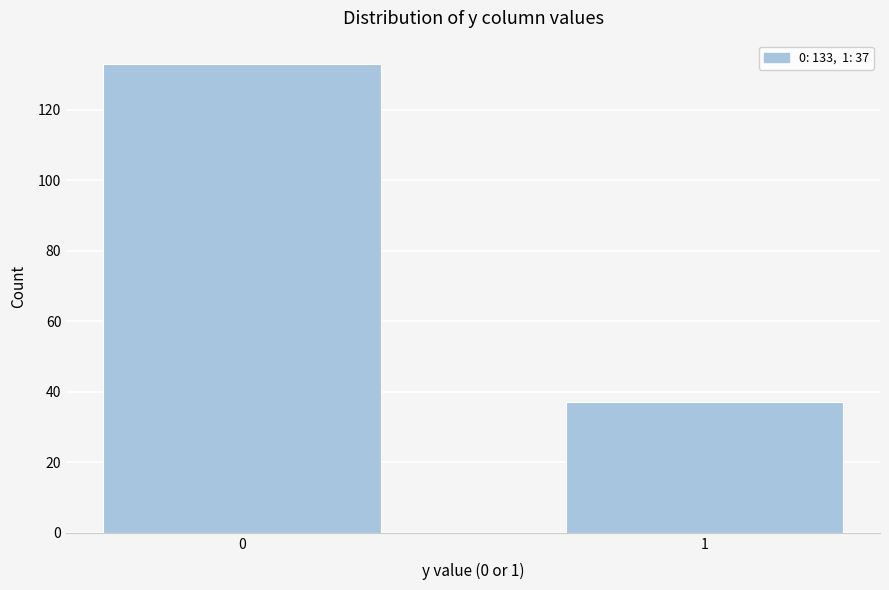

Reading right to left, extract all data points from this chart.

1=37	0=133